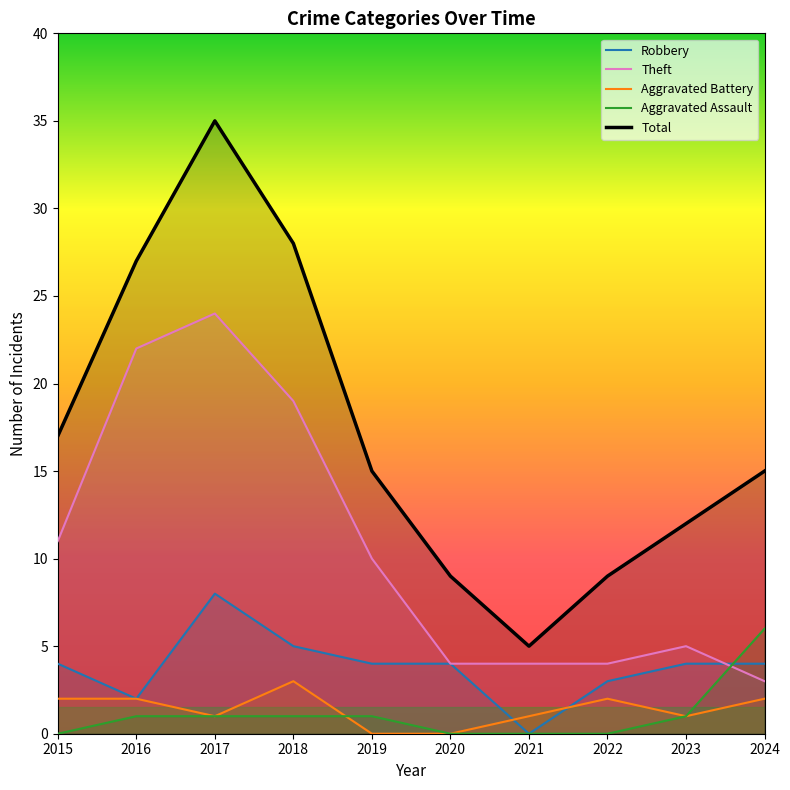

Which has a higher value, 2018 or 2015?

2018